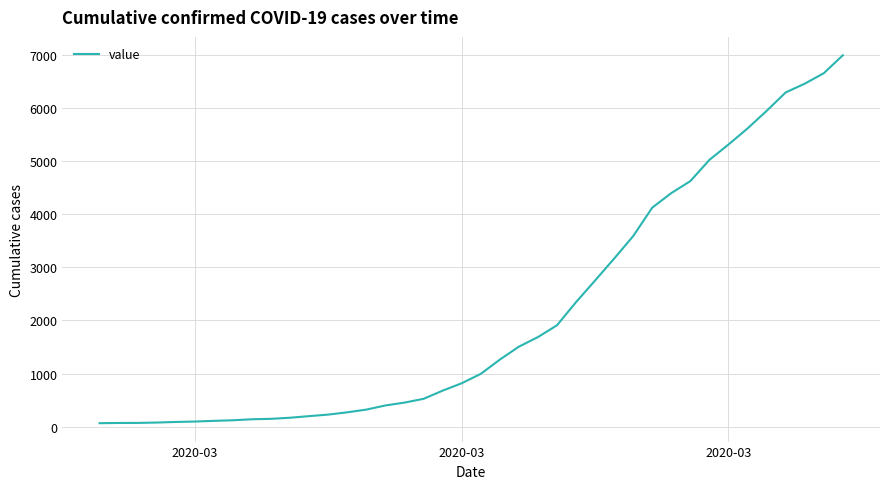

What is the smallest value displayed?

64